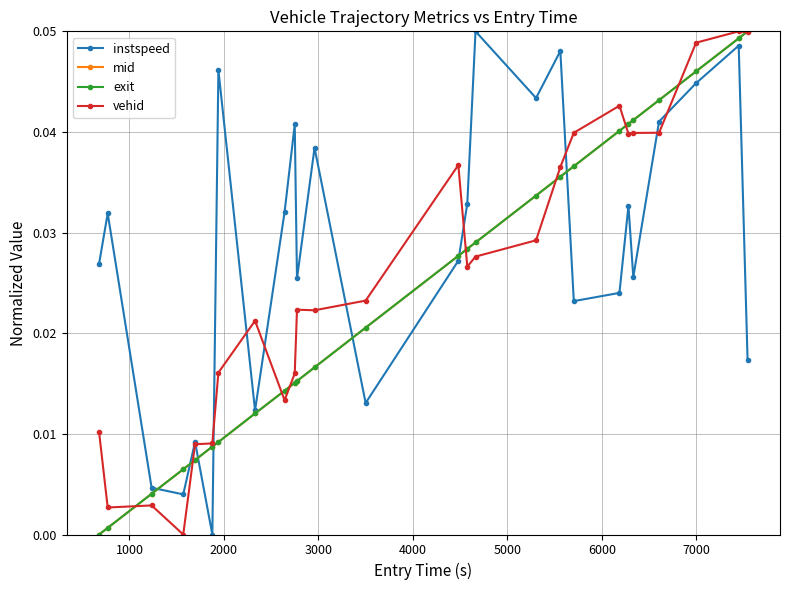

What are all the series names shown in the legend?

instspeed, mid, exit, vehid